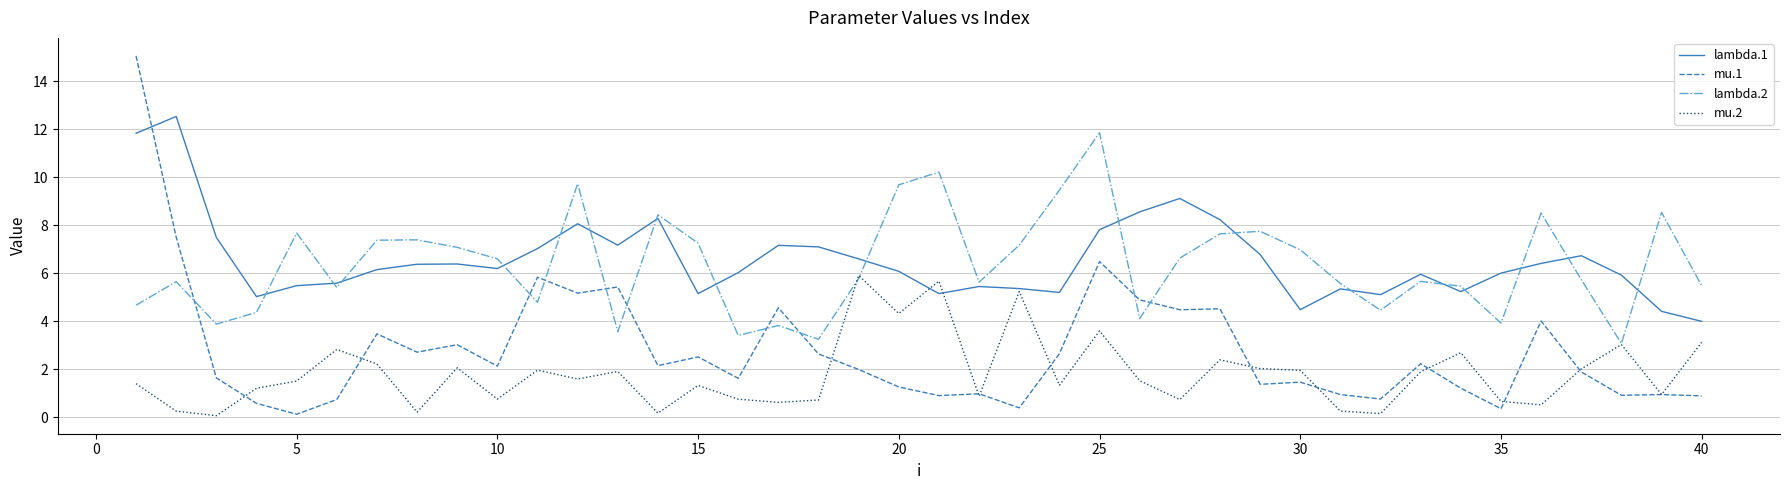

What is the highest value of the mu.1 series?

15.0